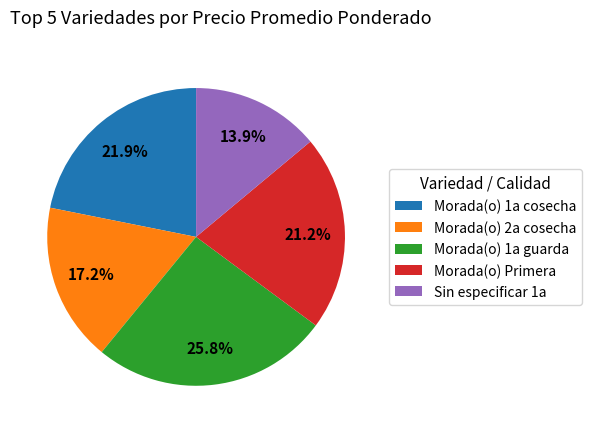

Count the number of slices in the pie.

5